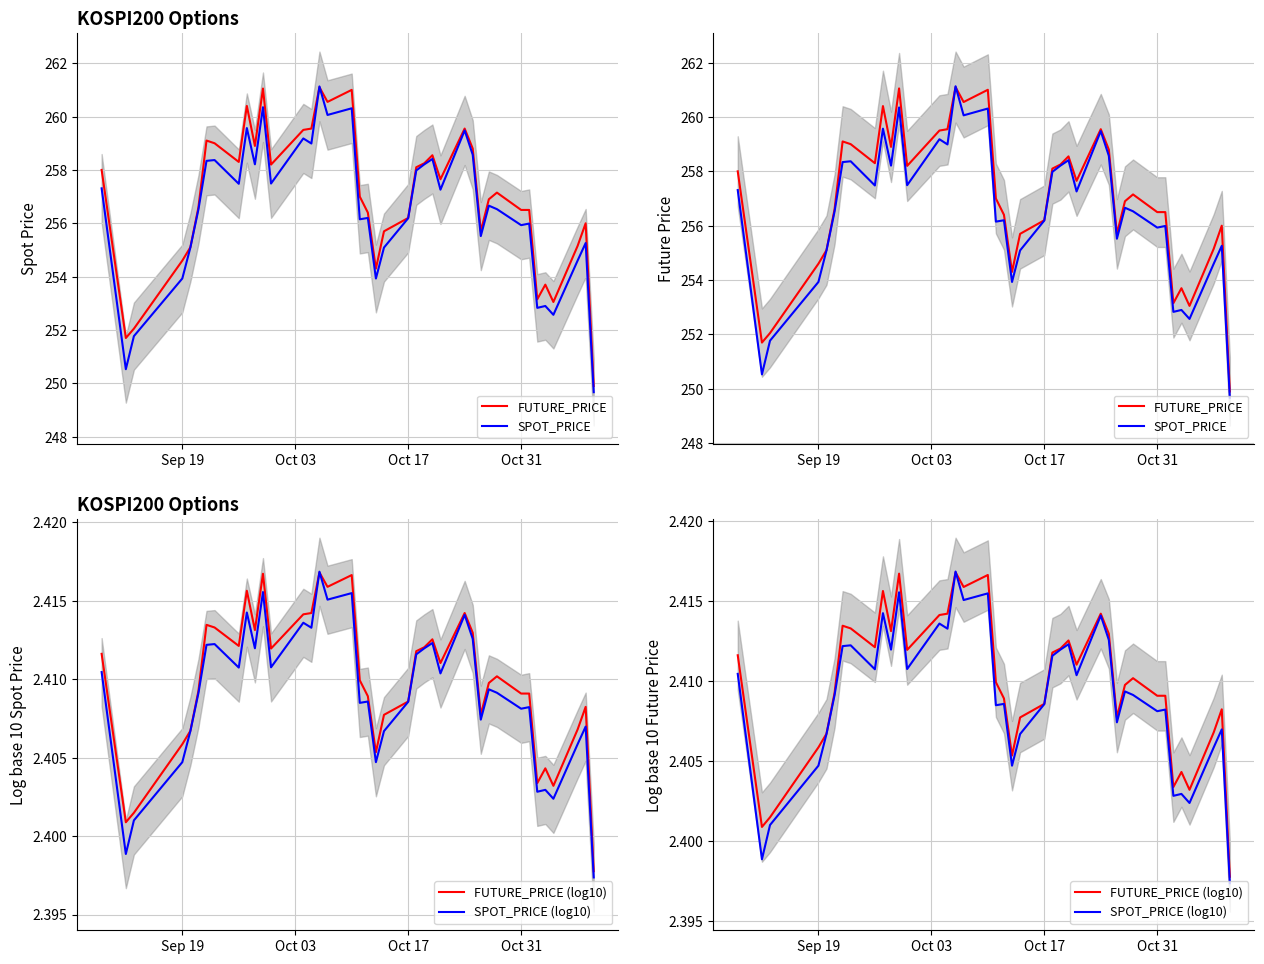

At how many categories does at least one series exceed 19?

40